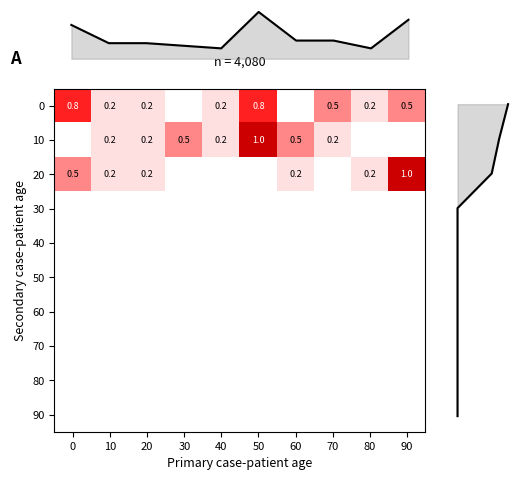

Between 30 and 50, which series saw the biggest shift?

row_0